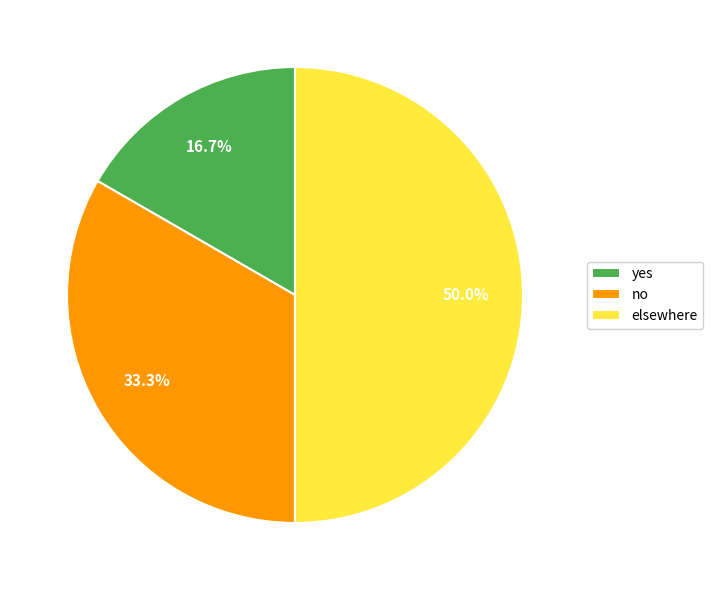

Which has a higher value, elsewhere or no?

elsewhere